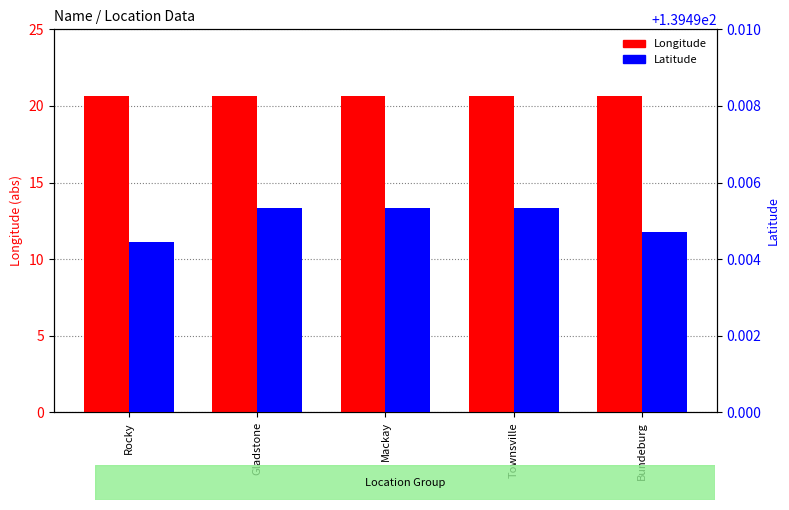

Reading right to left, extract all data points from this chart.

Longitude: Bundeburg=20.7	Townsville=20.7	Mackay=20.7	Gladstone=20.7	Rocky=20.7
Latitude: Bundeburg=139.5	Townsville=139.5	Mackay=139.5	Gladstone=139.5	Rocky=139.5